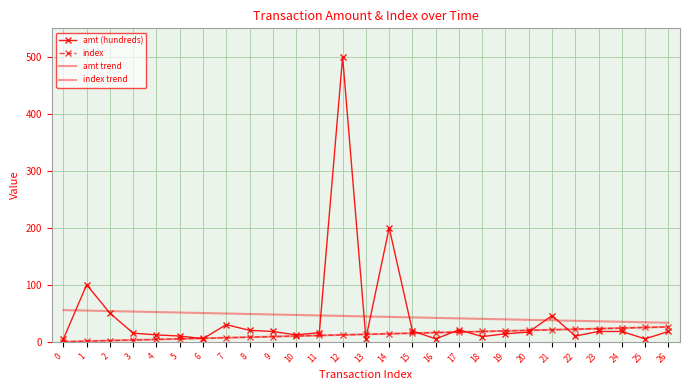

Where do index trend and amt (hundreds) first cross each other?

5 and 6